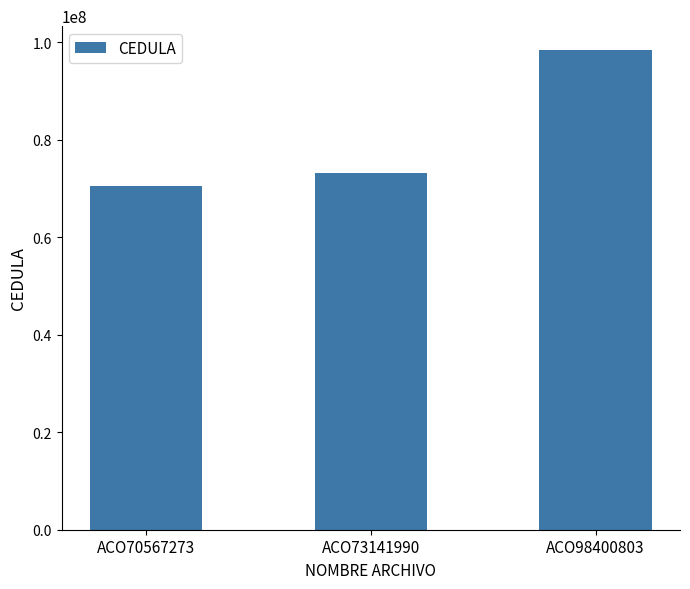

List the labels in order of value, smallest first.

ACO70567273, ACO73141990, ACO98400803